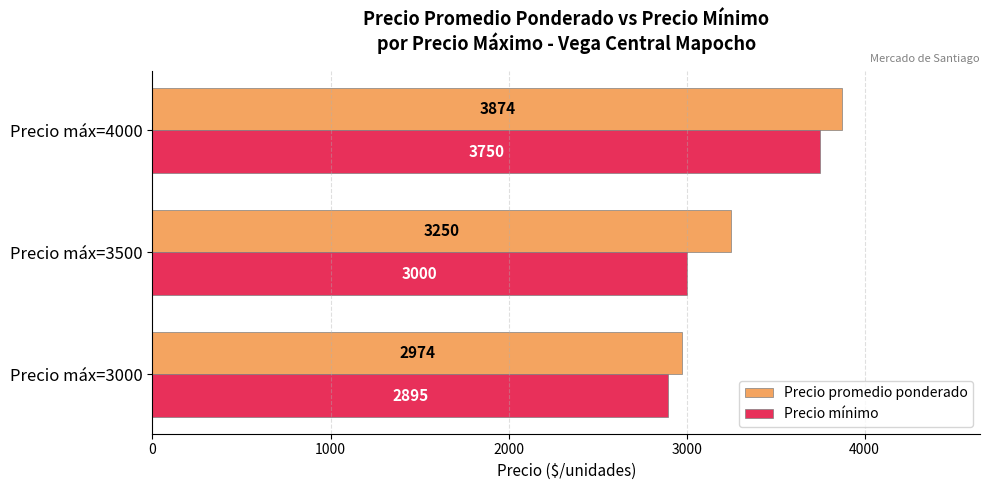

Which series has the largest range (max minus min)?

Precio promedio ponderado